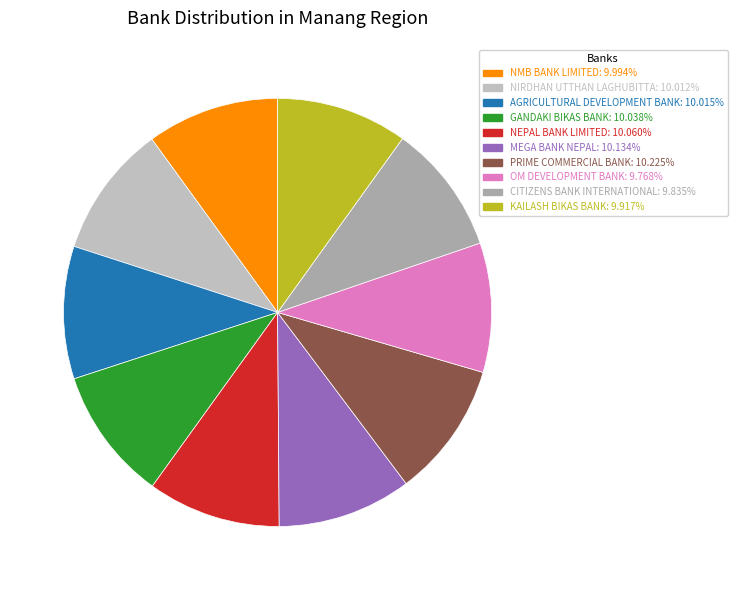

The NMB BANK LIMITED slice represents 10% of the pie. True or false?

True